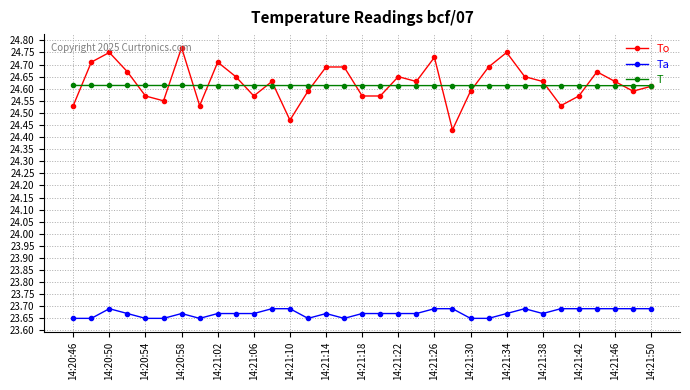

How many Ta values are between 23 and 24?

33